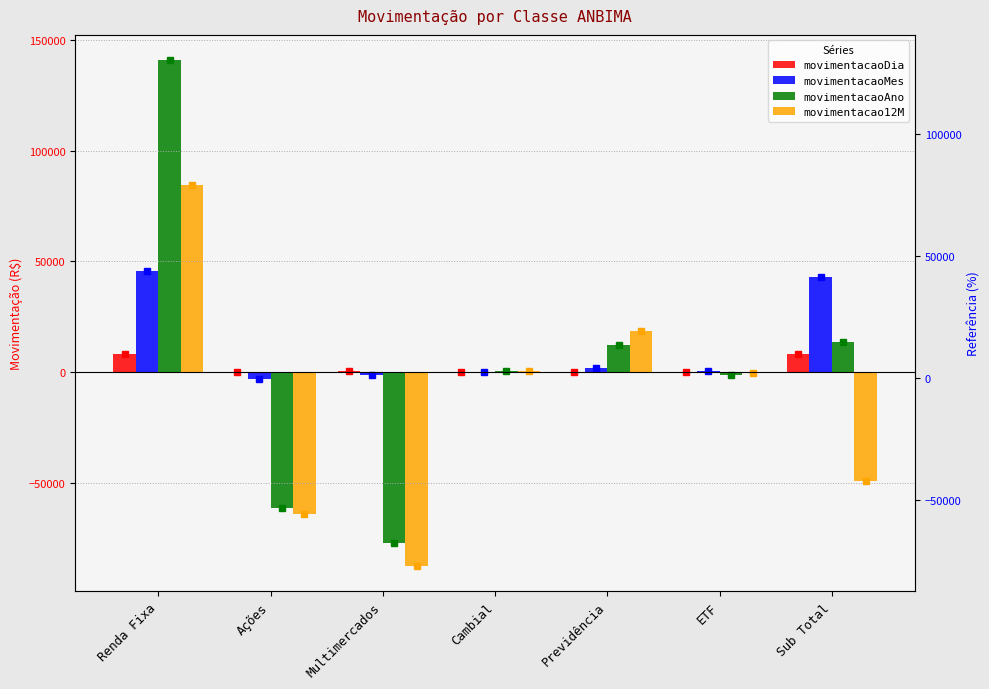

How many data points in movimentacaoAno are above 284?

4